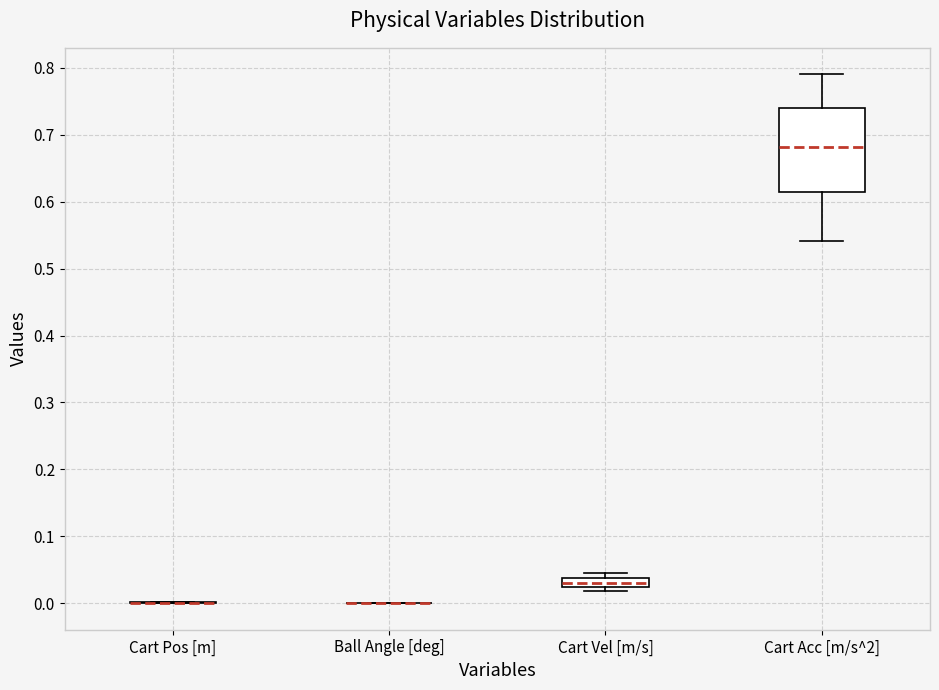

Where is the lower edge of the box for Cart Vel [m/s] on the y-axis? The values are not printed on the chart, so give them approximately, as read against the axis.

0.02